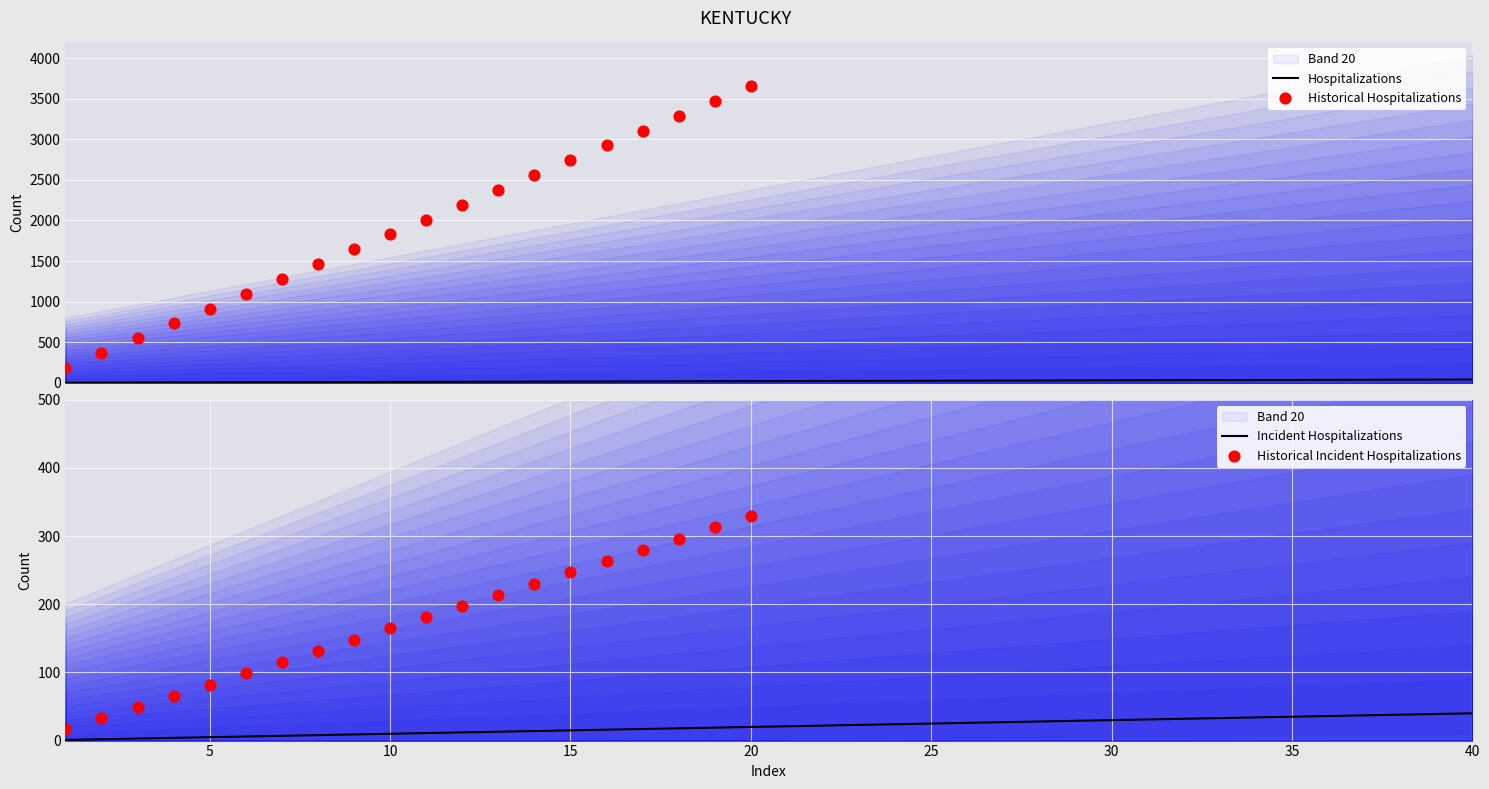

Between 11 and 38, which is larger?

38